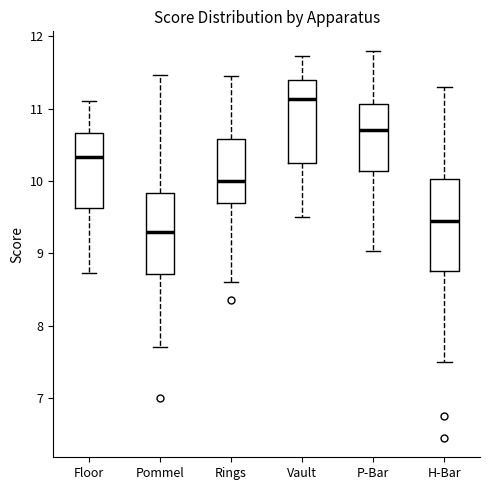

Where is the upper edge of the box for P-Bar on the y-axis? The values are not printed on the chart, so give them approximately, as read against the axis.

11.1